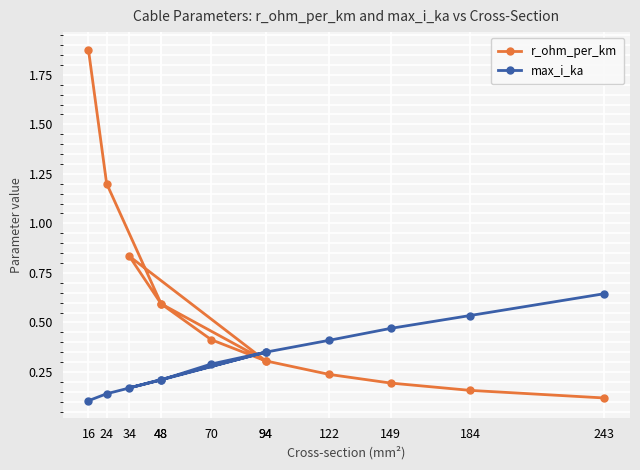

The value of max_i_ka at 16 is 0.1. True or false?

True